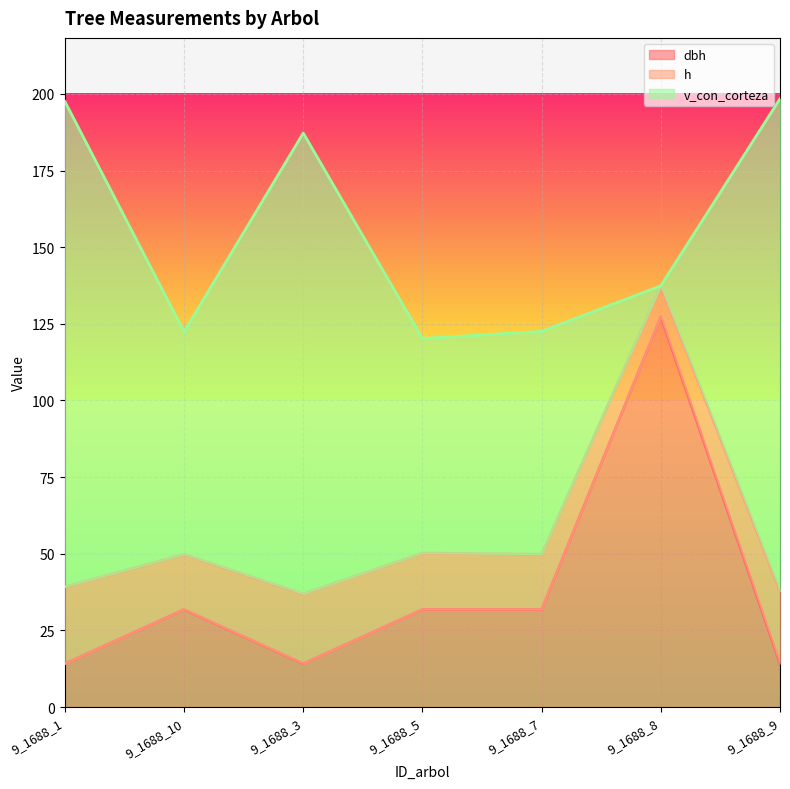

What is the average value of the dbh series?

37.9